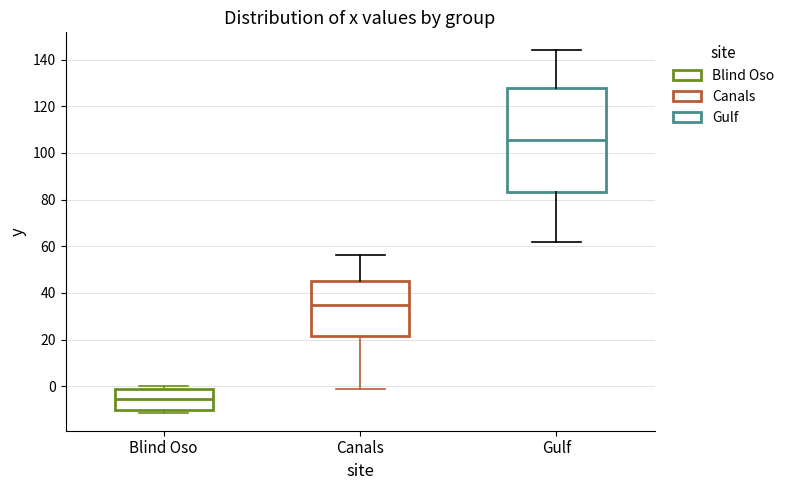

Reading left to right, transcribe this box plot: for each box, give where its median line is, the range the box spans, and where its two whiskers end, as read against the y-axis. The values are not printed on the chart, so give them approximately, as read against the axis.

Blind Oso: median -6, box -10 to -2, whiskers -12 to 0
Canals: median 34, box 22 to 44, whiskers -2 to 56
Gulf: median 106, box 84 to 128, whiskers 62 to 144